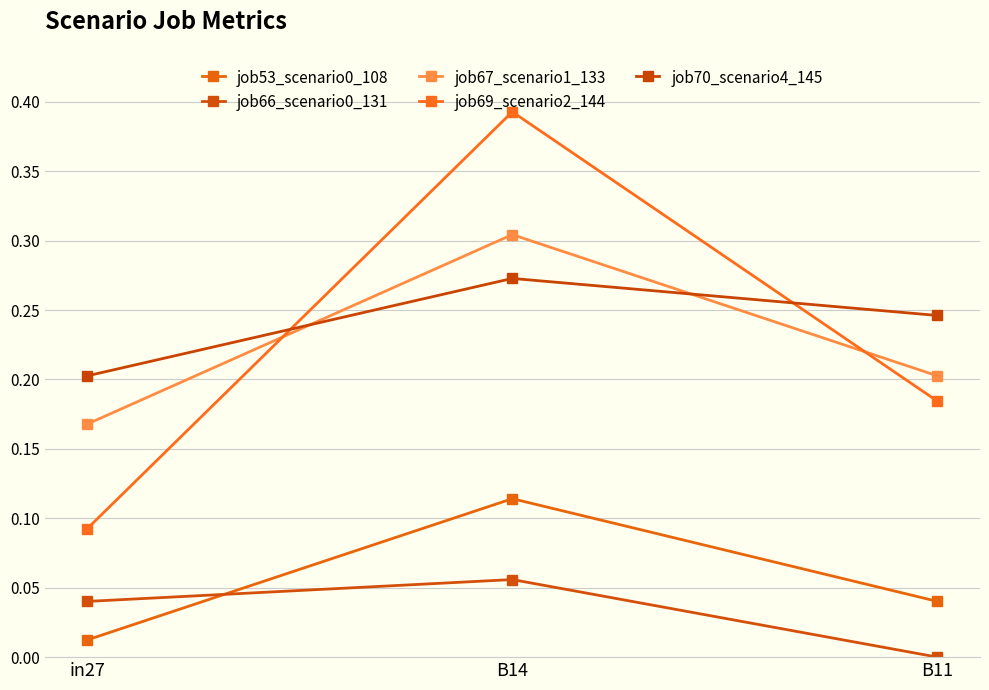

What is the average value of the job69_scenario2_144 series?

0.2